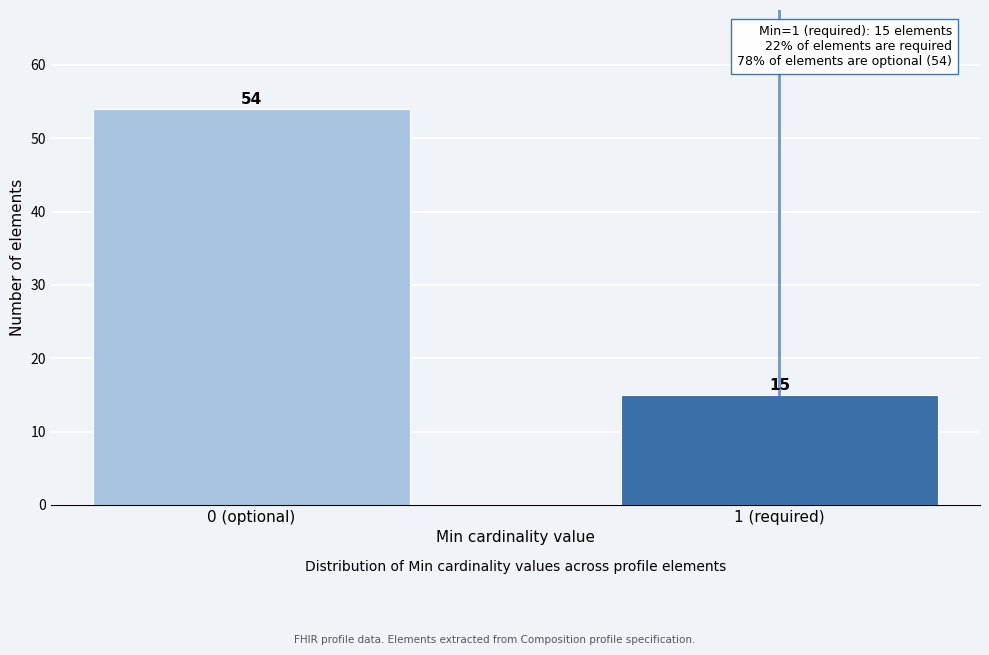

Reading left to right, list all the values displayed in this chart.

54	15